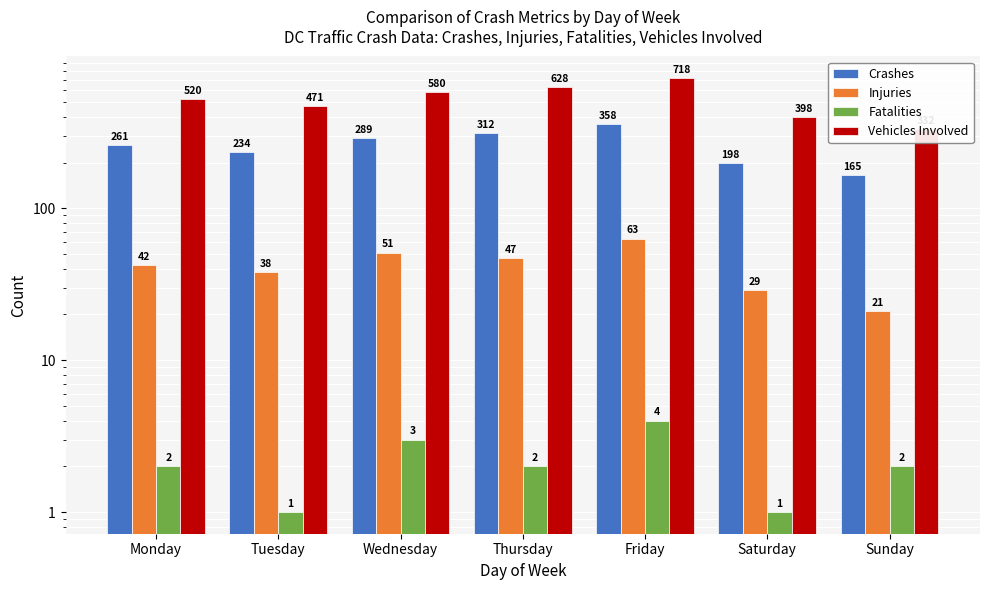

True or false: Fatalities has a value of 1 at Tuesday.

True